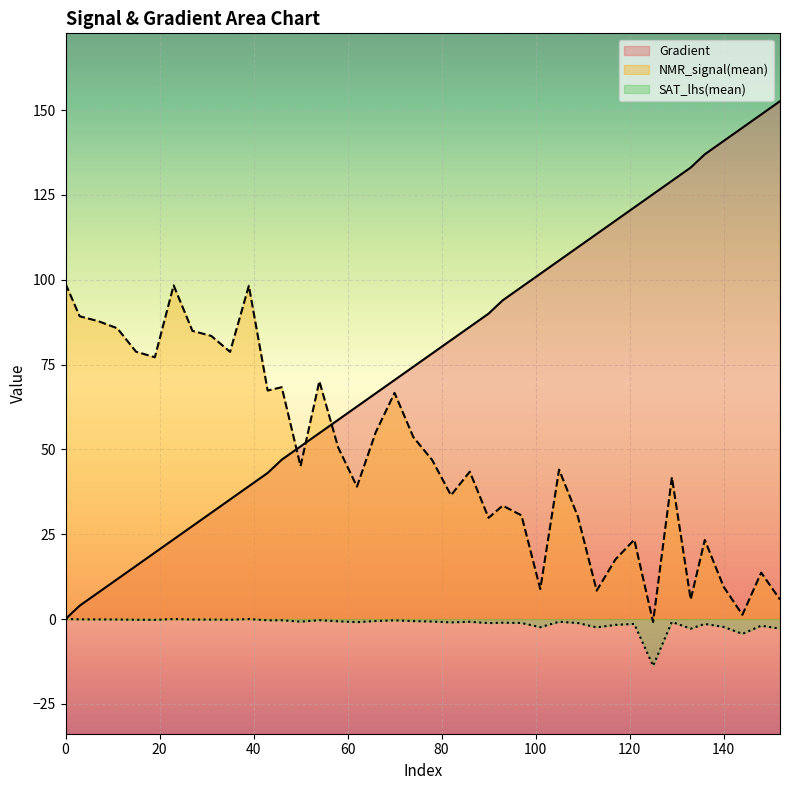

List the series in order of their peak value, lowest first.

SAT_lhs(mean), NMR_signal(mean), Gradient